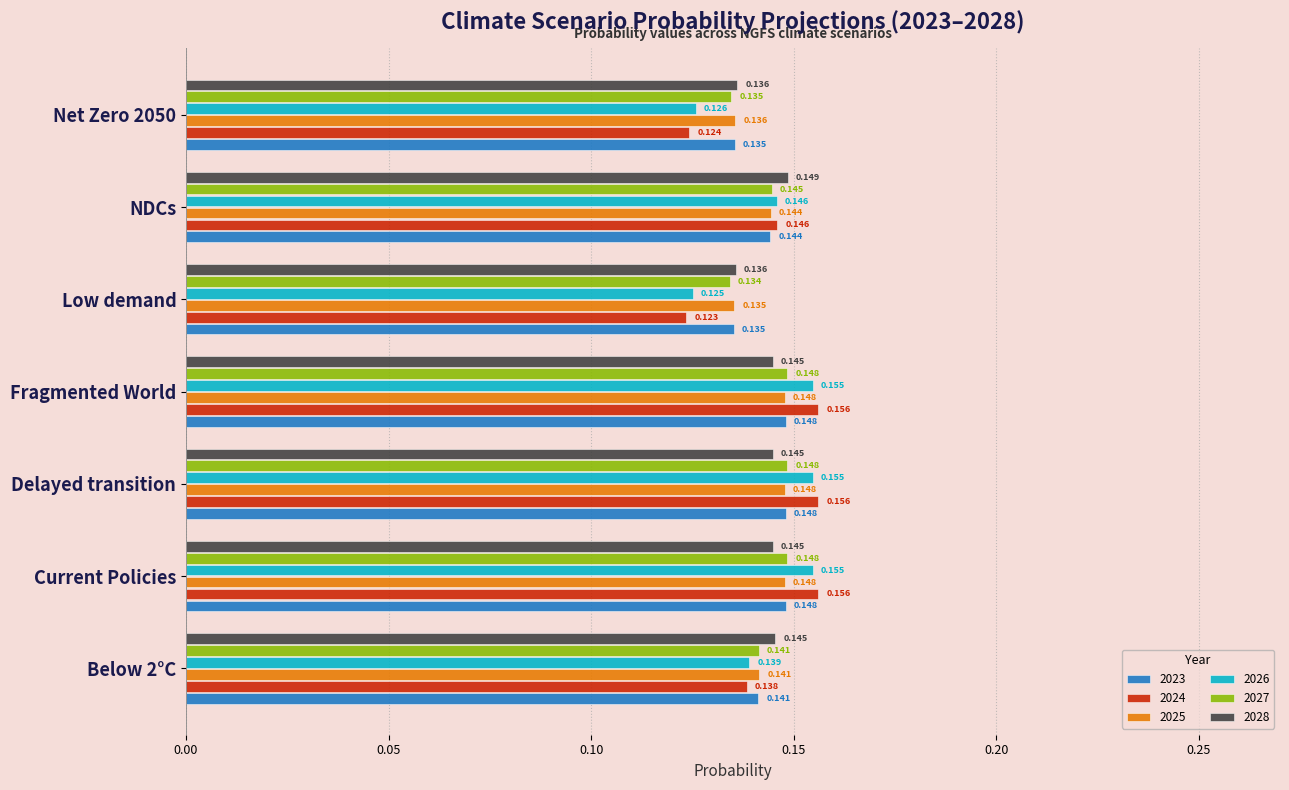

At which label does 2026 reach its minimum?

Low demand